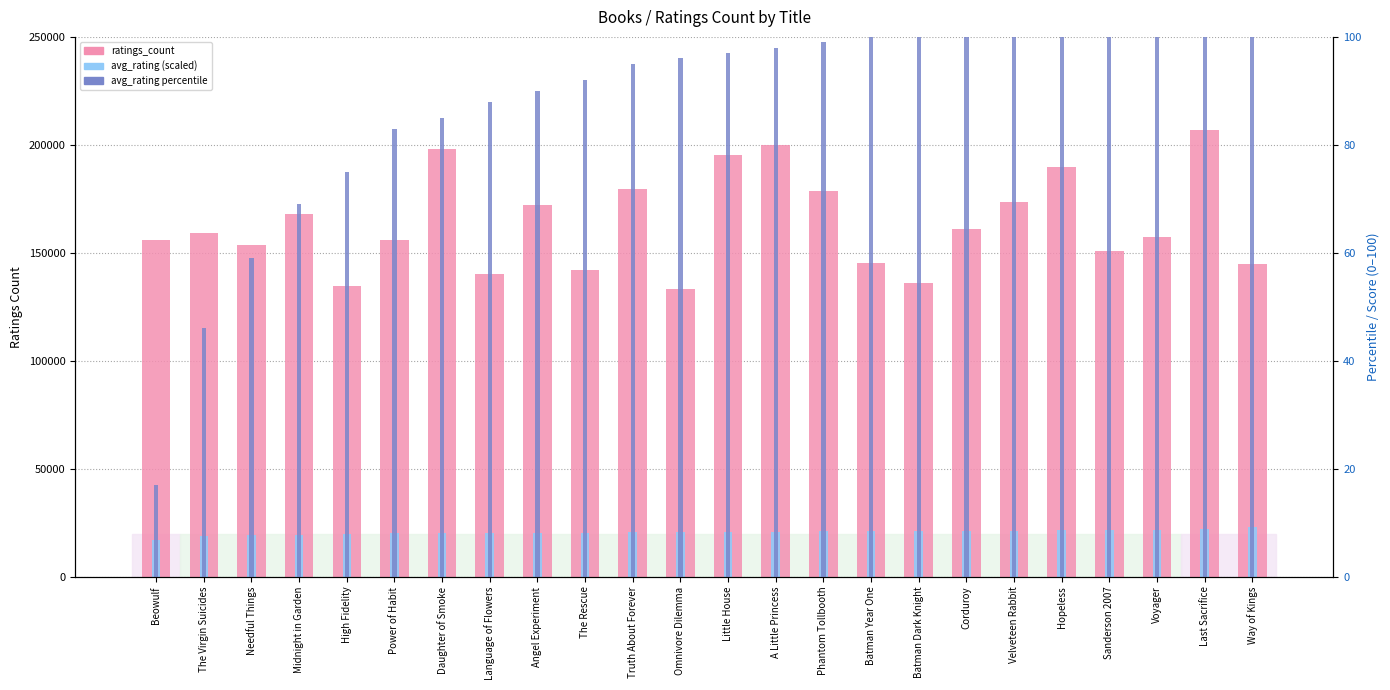

What is the sum of the count percentile values at Batman Dark Knight and Sanderson 2007?

139.0